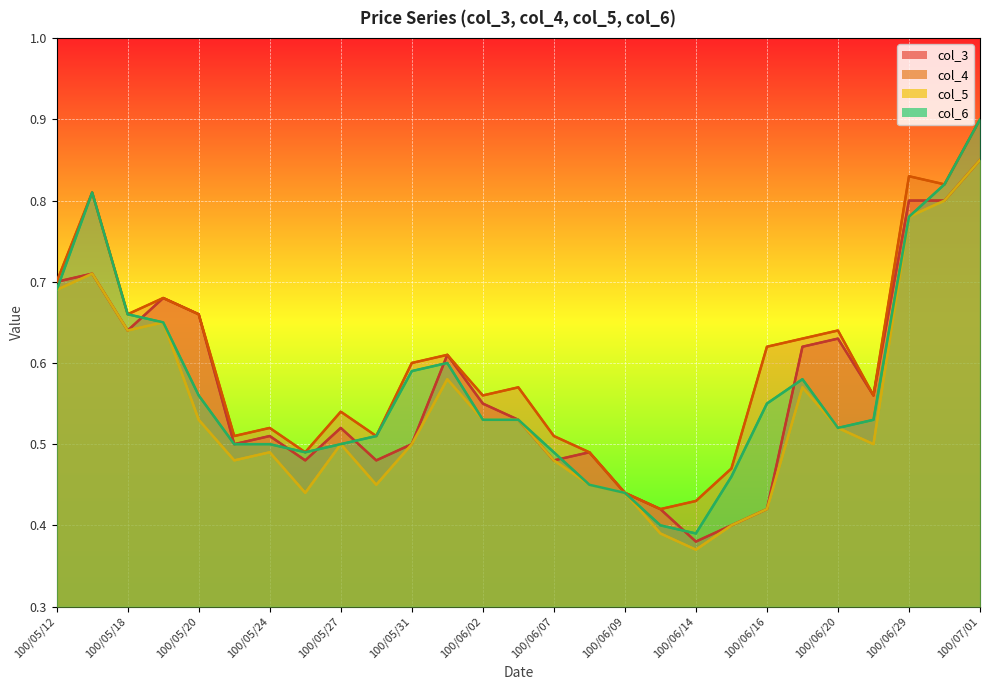

What position from the right is 100/06/07?

13